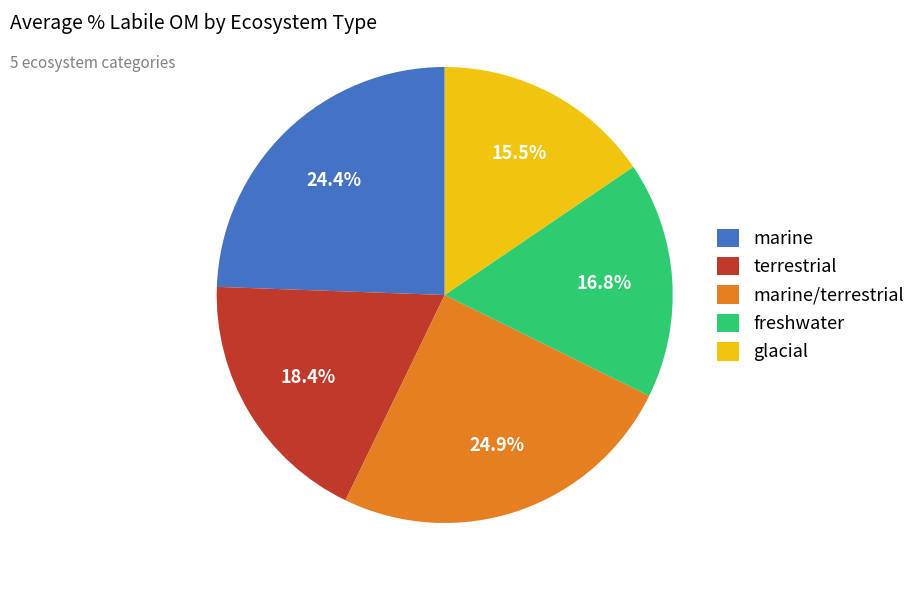

Between marine and glacial, which is larger?

marine